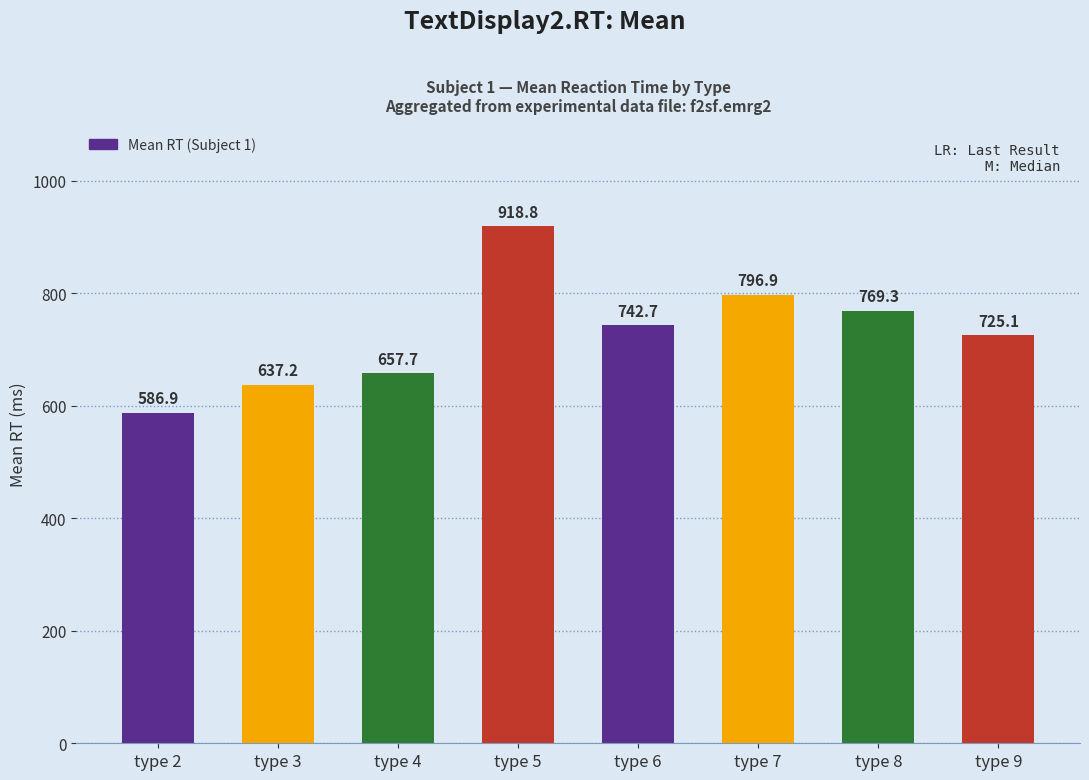

The value at type 5 is 918.8. True or false?

True